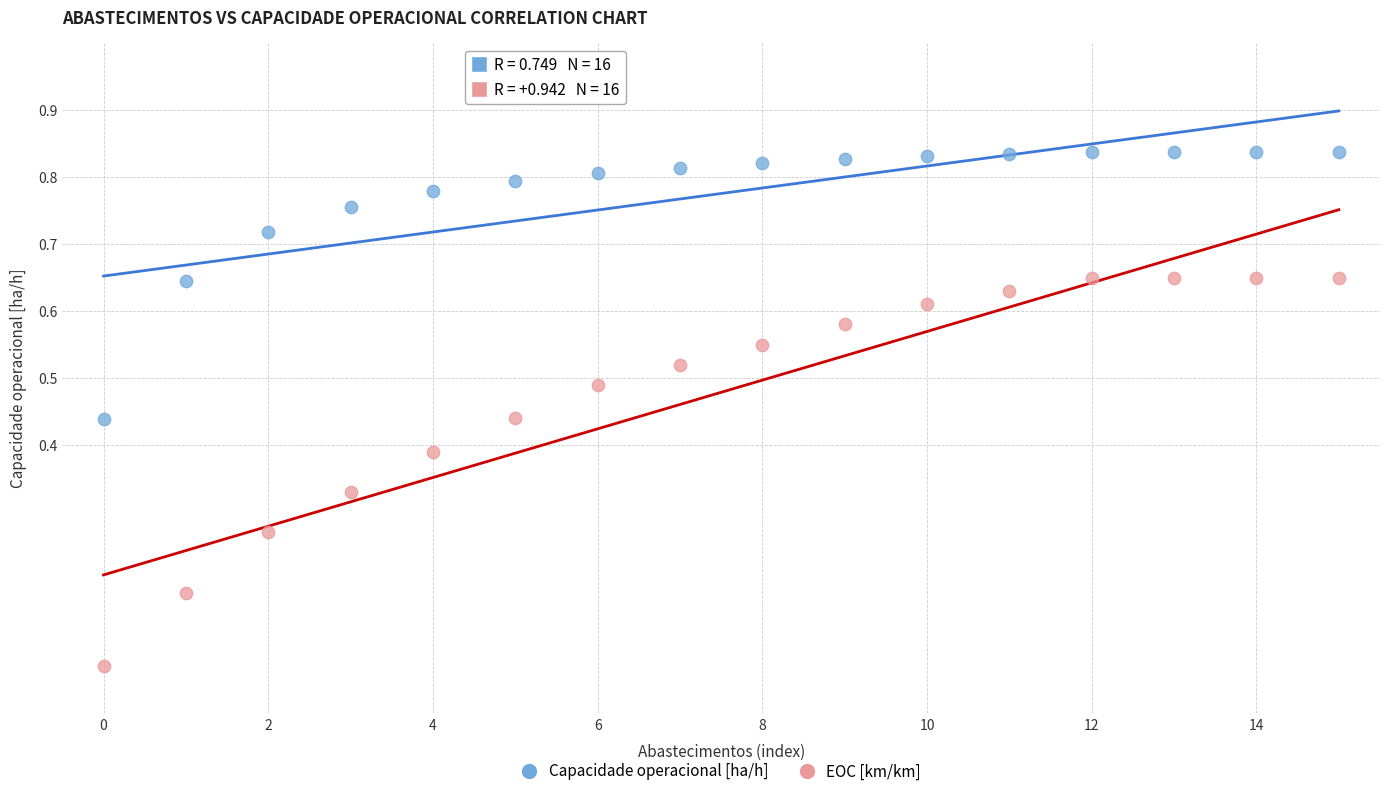

Which series reaches the minimum Y coordinate?

EOC [km/km]